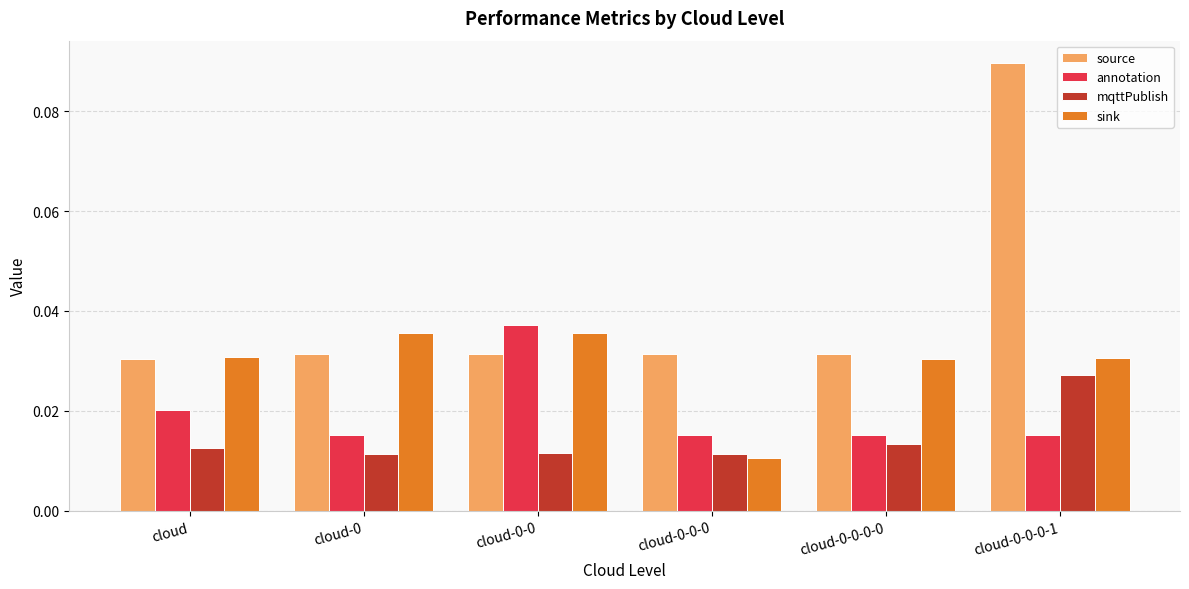

Which series has the largest total across all categories?

source